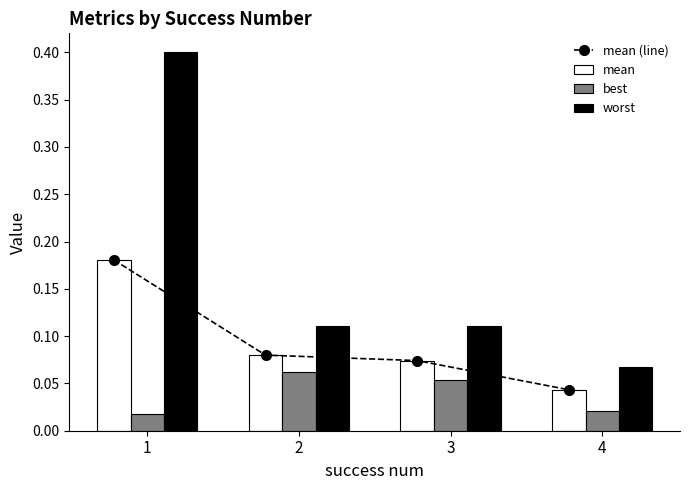

What is the sum of the worst values at 3 and 1?

0.5